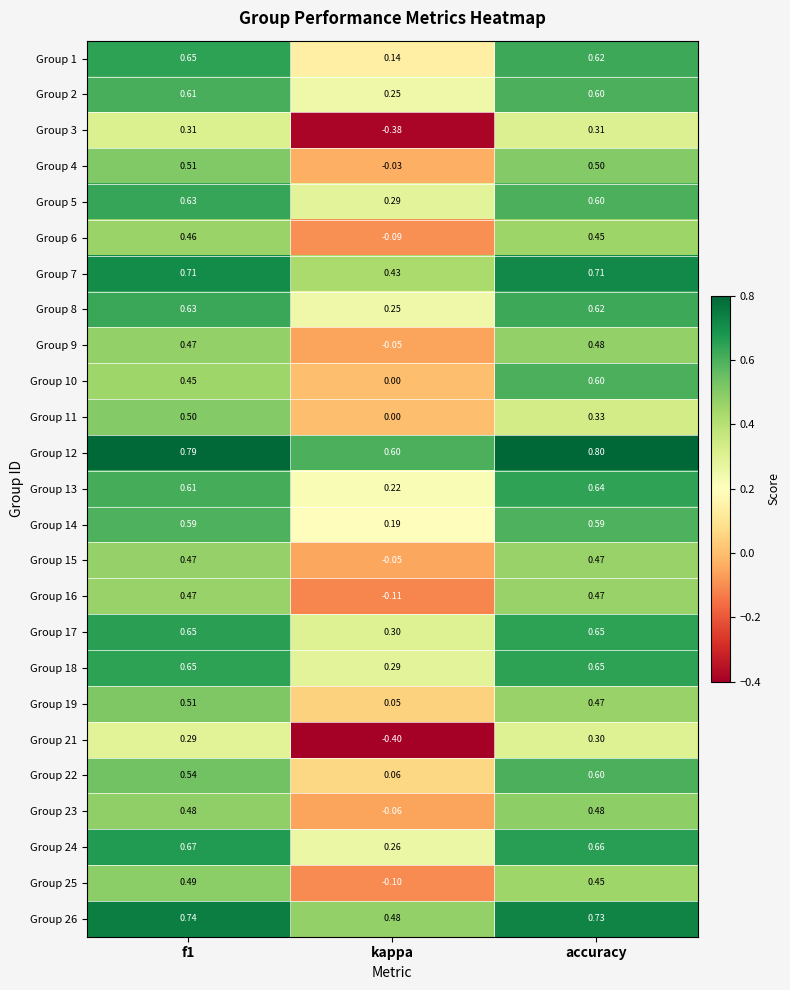

Which series has the widest spread of values?

Group 21